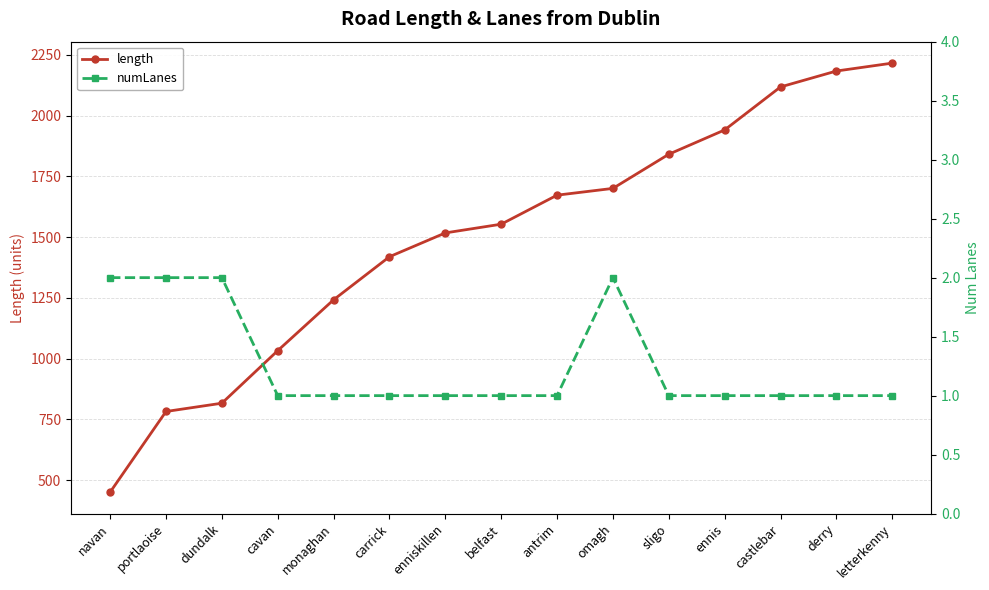

Rank the series at antrim from lowest to highest value.

numLanes, length